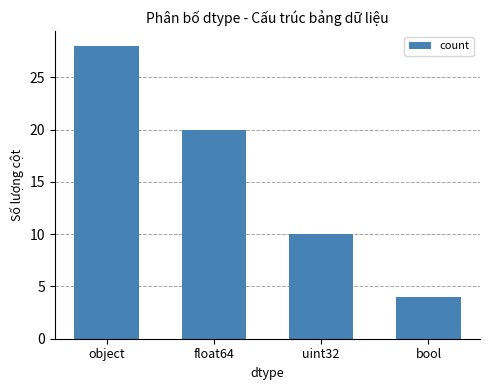

Rank the categories by value from lowest to highest.

bool, uint32, float64, object